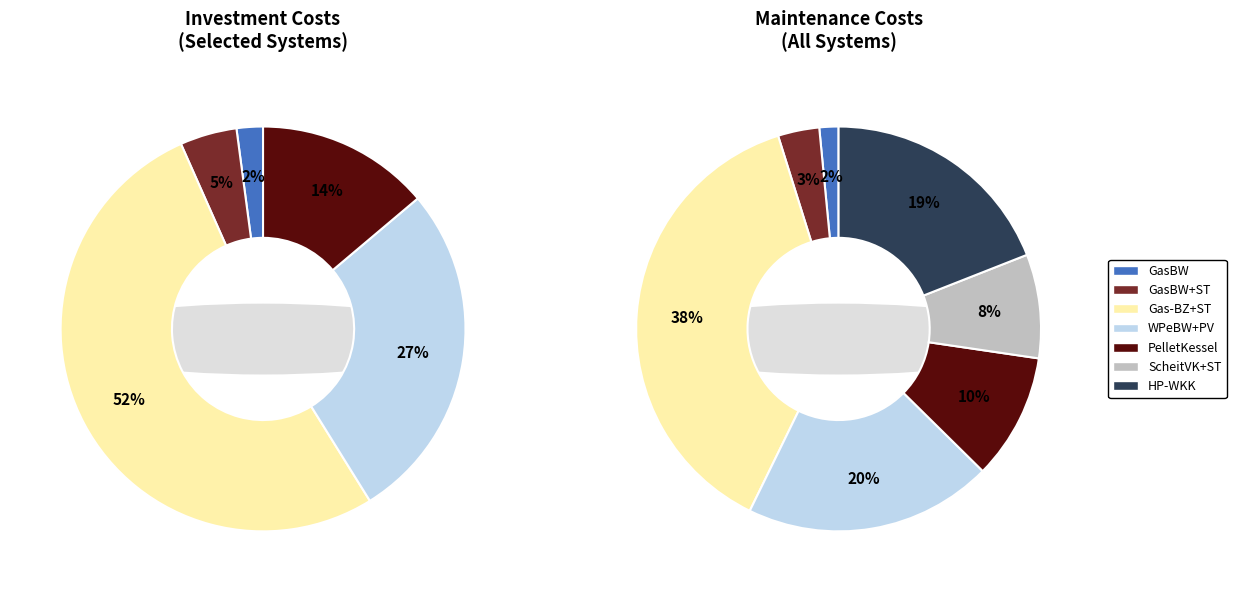

Is there any slice that represents more than half of the pie?

No